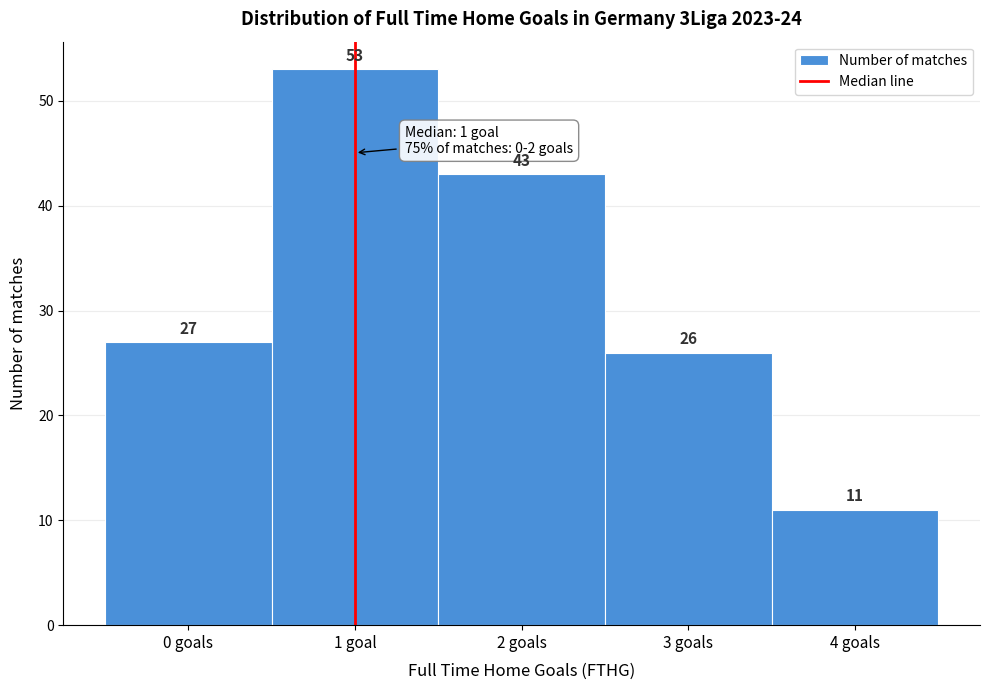

Reading left to right, list all the values displayed in this chart.

0 goals=27	1 goal=53	2 goals=43	3 goals=26	4 goals=11